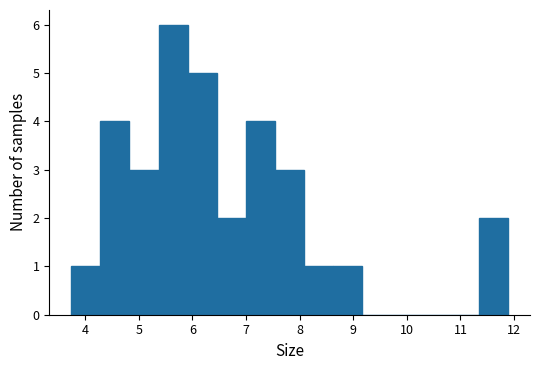

Reading left to right, list every bar in this chart as the range it spans on the x-axis followed by its height. Neither the bar edges nor the heights are printed on the chart, so give them approximately, as read against the axes.

3.7 to 4.3: 1
4.3 to 4.8: 4
4.8 to 5.4: 3
5.4 to 5.9: 6
5.9 to 6.5: 5
6.5 to 7.0: 2
7.0 to 7.5: 4
7.5 to 8.1: 3
8.1 to 8.6: 1
8.6 to 9.2: 1
9.2 to 9.7: 0
9.7 to 10.3: 0
10.3 to 10.8: 0
10.8 to 11.3: 0
11.3 to 11.9: 2